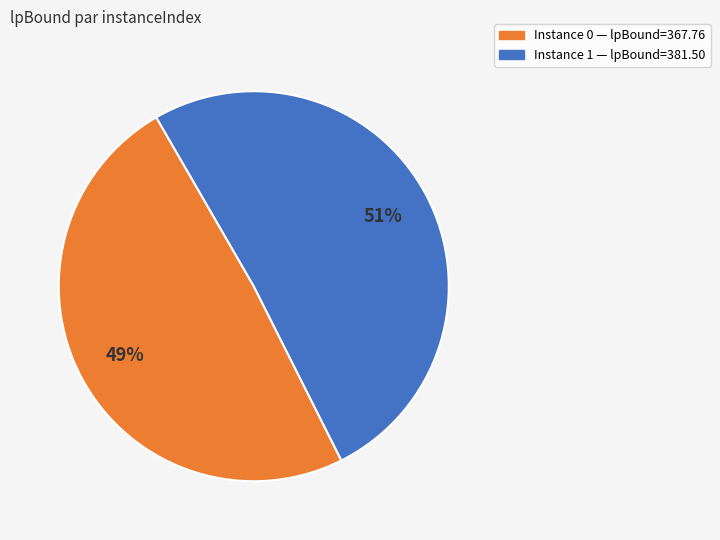

Count the number of slices in the pie.

2